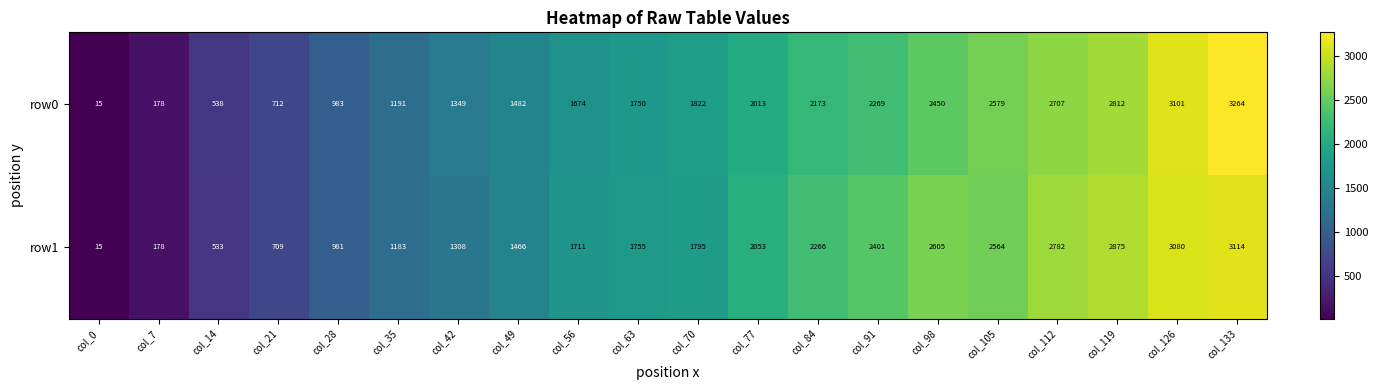

The value of row0 at col_84 is 3871. True or false?

False